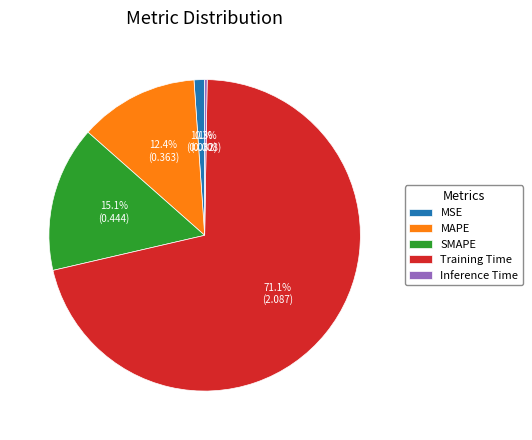

Is the sum of MAPE and Training Time greater than half?

Yes